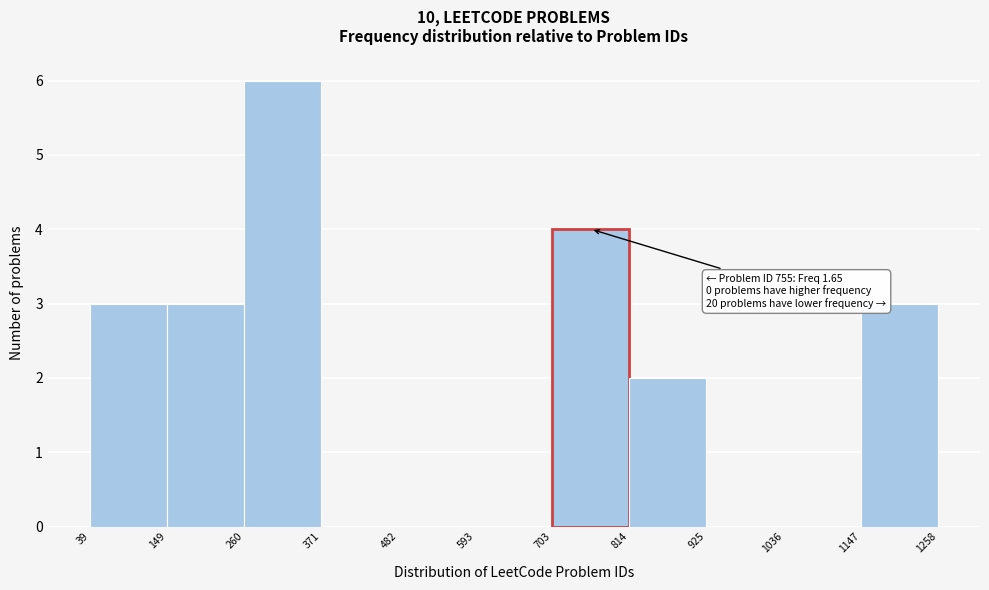

Which range on the x-axis has the tallest bar?

260 to 371